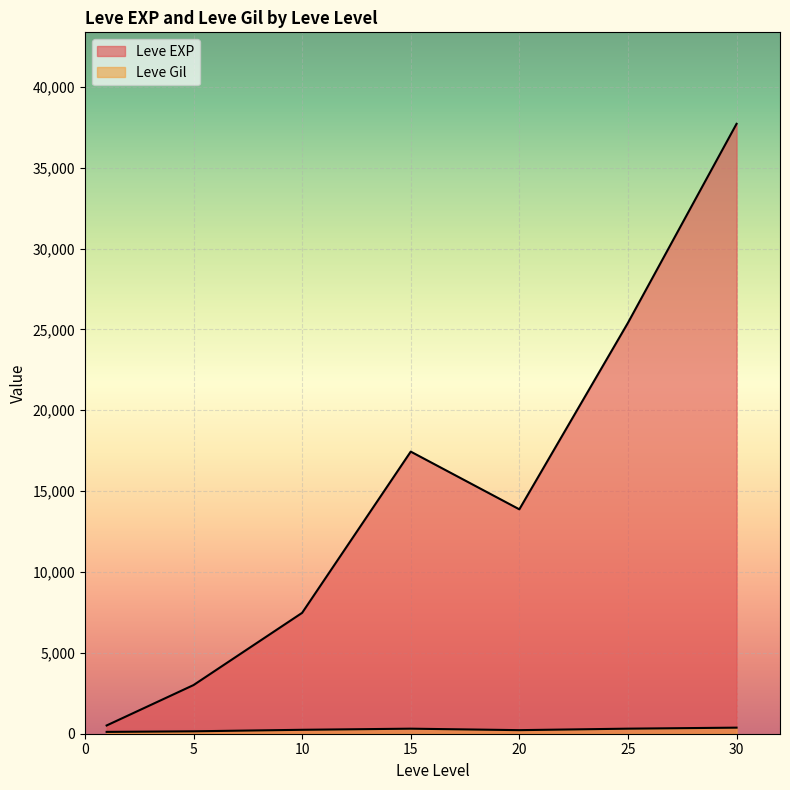

At which category is the sum across all series the highest?

30